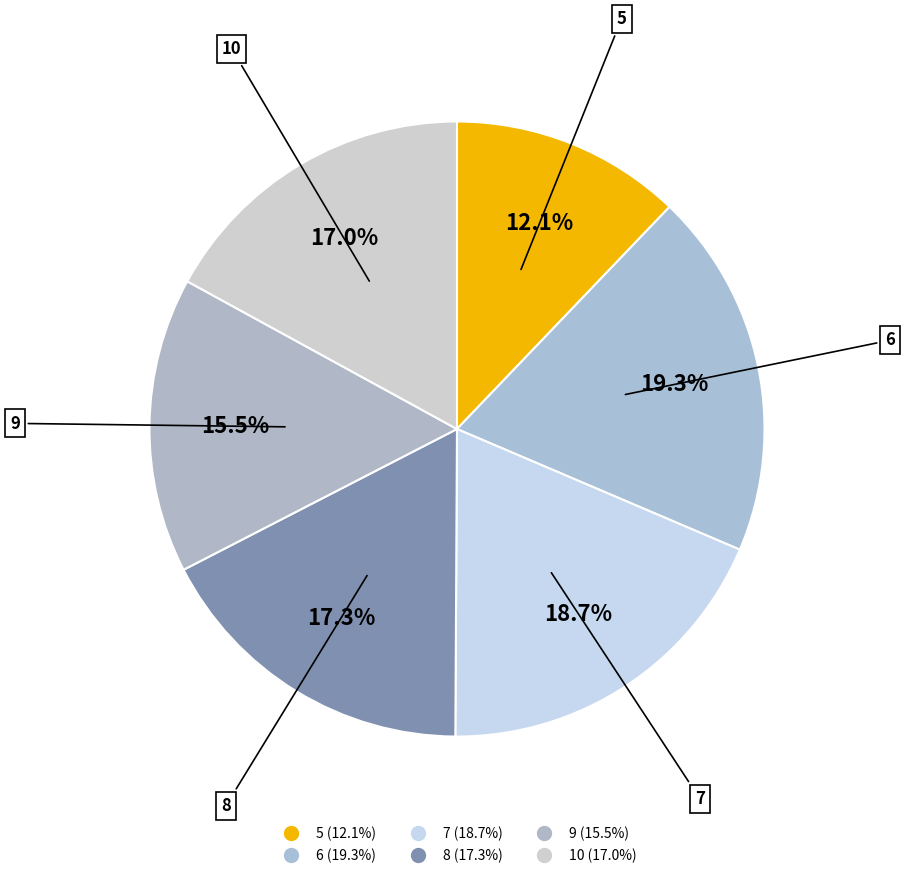

How many slices are in this pie chart?

6